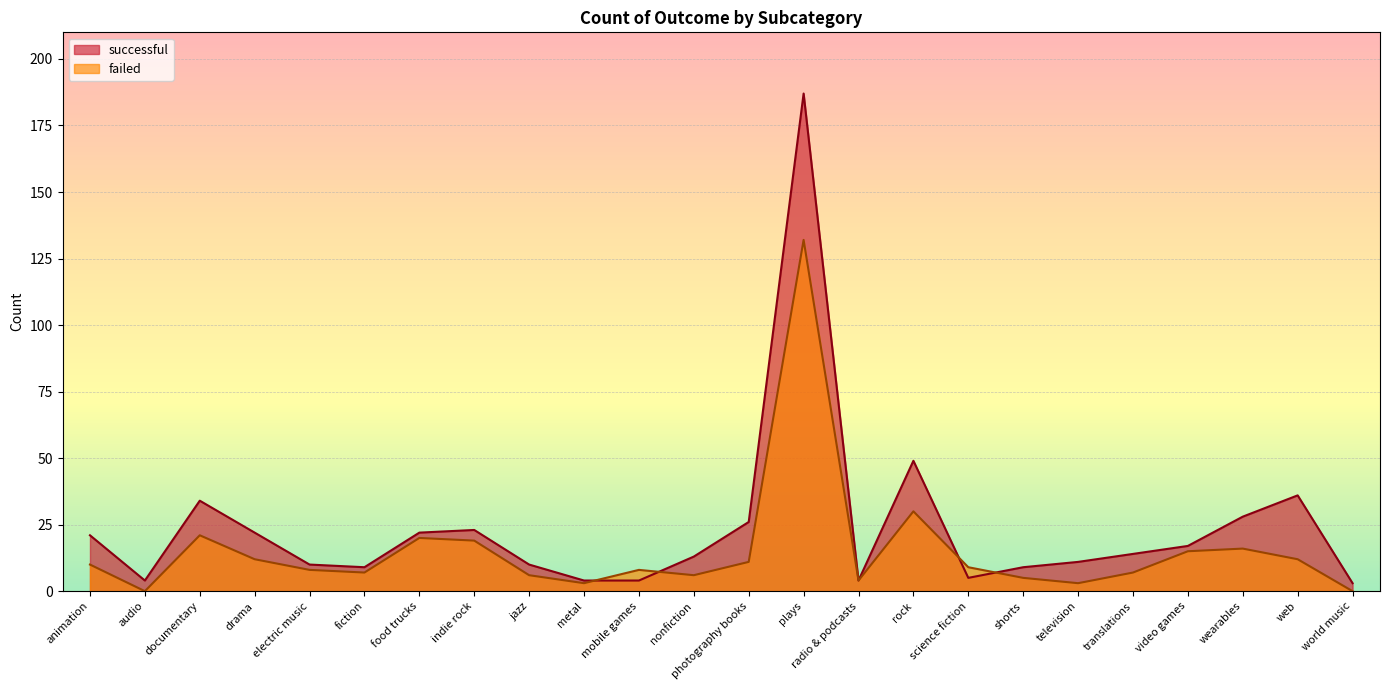

What is the sum of all successful values?

565